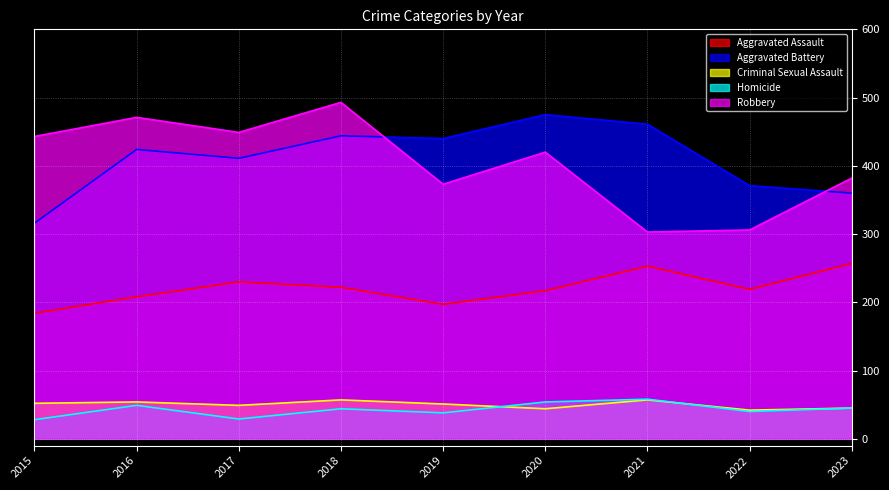

Reading left to right, what are all the values shown in this chart?

Aggravated Assault: 184	208	230	222	197	217	253	219	257
Aggravated Battery: 316	424	411	444	440	475	461	371	360
Criminal Sexual Assault: 52	54	49	57	51	44	57	42	45
Homicide: 28	49	29	44	38	54	58	40	45
Robbery: 443	471	449	493	373	420	303	306	382